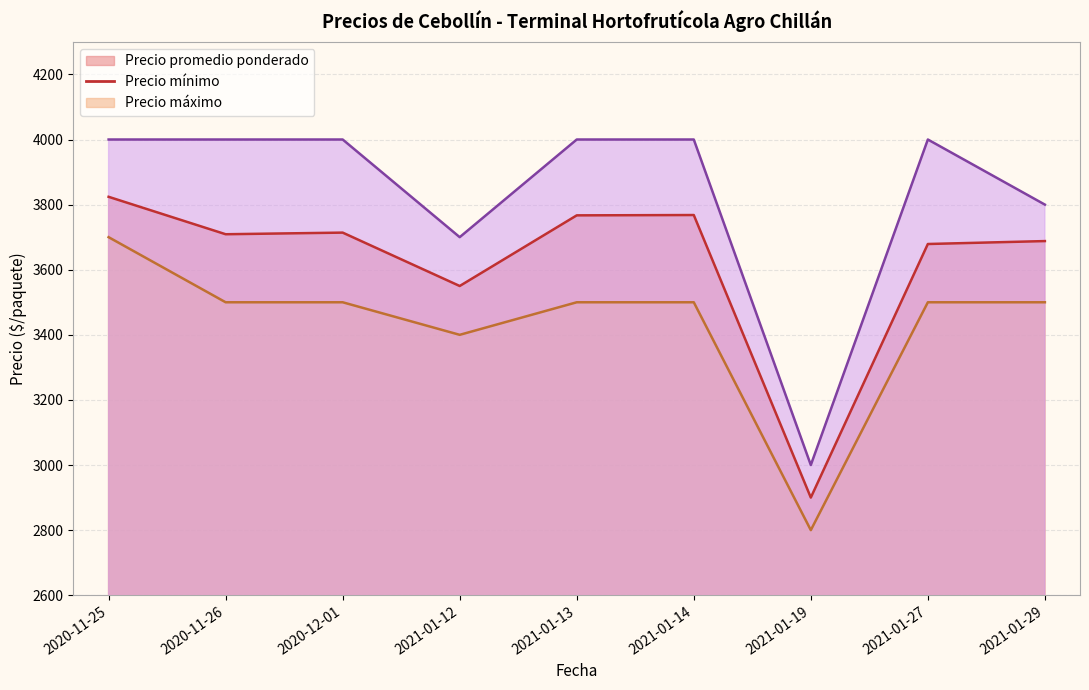

How many interior local peaks does the Precio promedio ponderado series have?

2